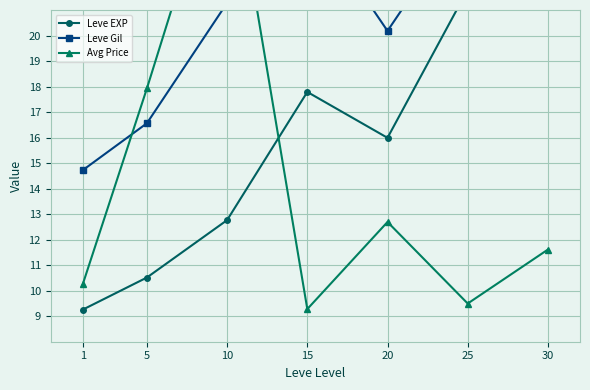

At which label does Leve Gil reach its minimum?

1